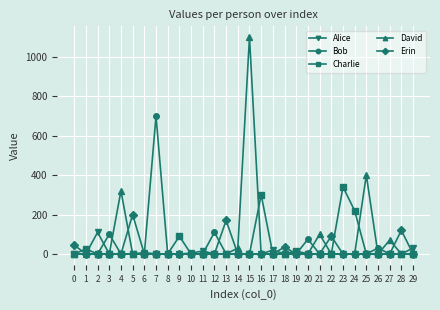

How many lines are shown in the chart?

5